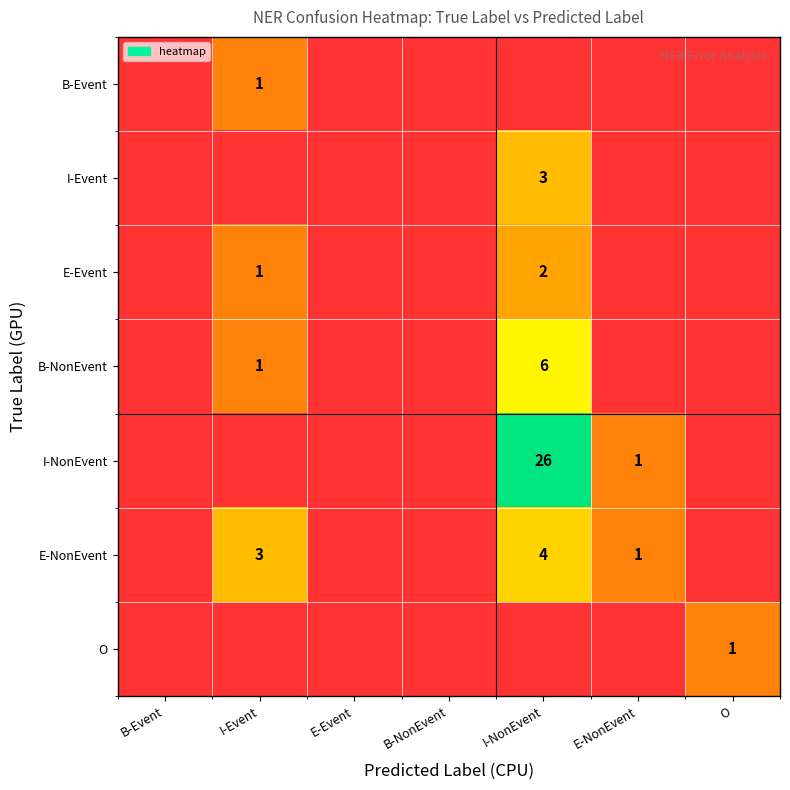

Is it true that E-Event equals 1 at I-NonEvent?

False